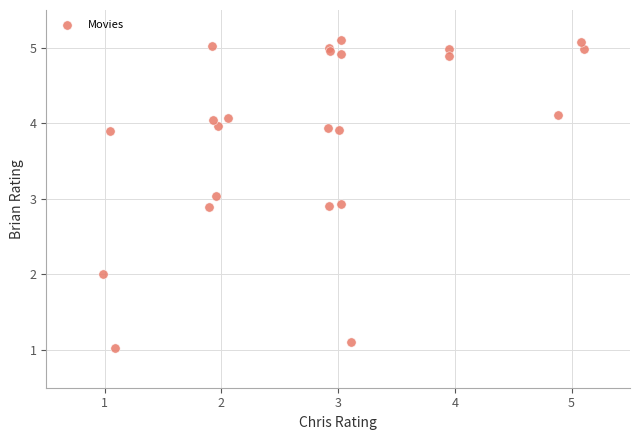

What is the range of X values (max minus min)?

4.1